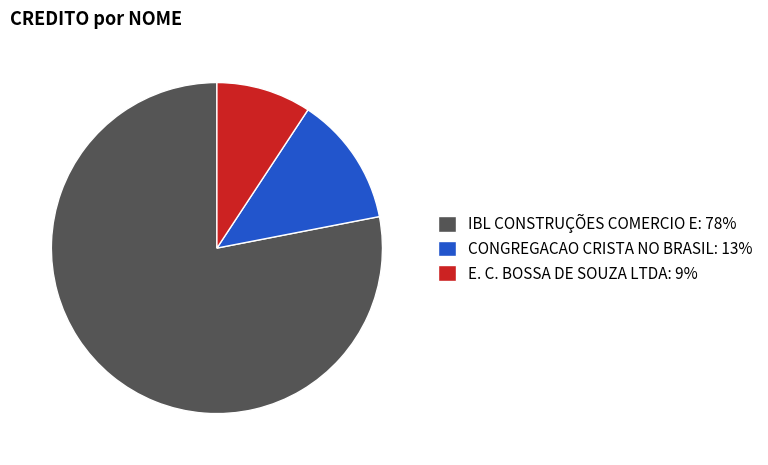

Does IBL CONSTRUÇÕES COMERCIO E: 78% represent more than half of the total?

Yes